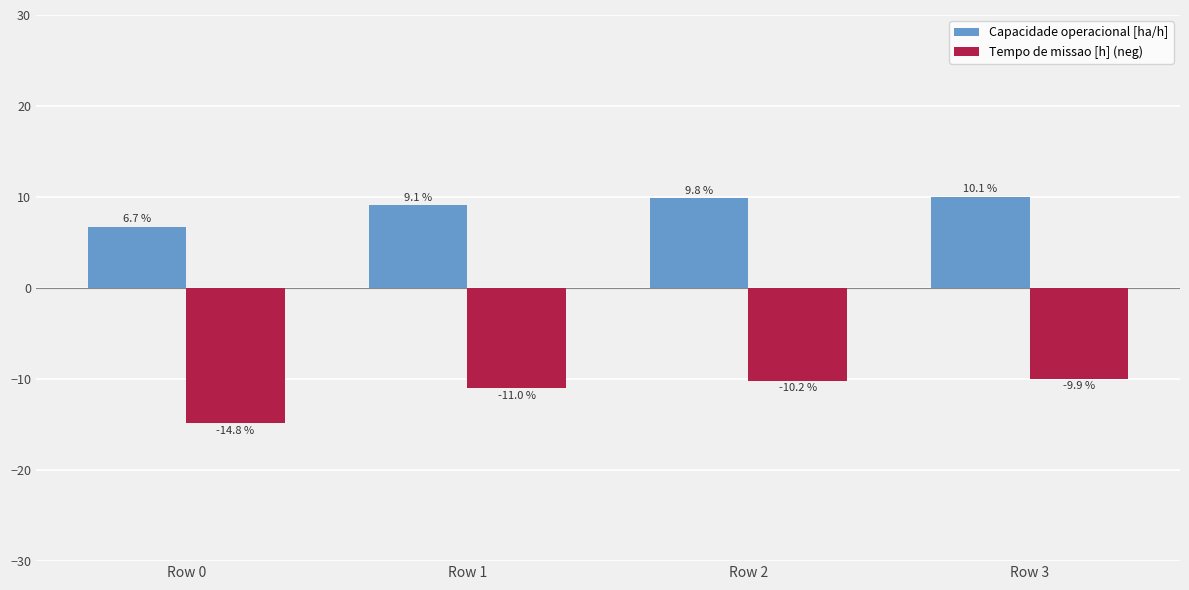

At Row 2, list the series in order from largest to smallest.

Capacidade operacional [ha/h], Tempo de missao [h] (neg)